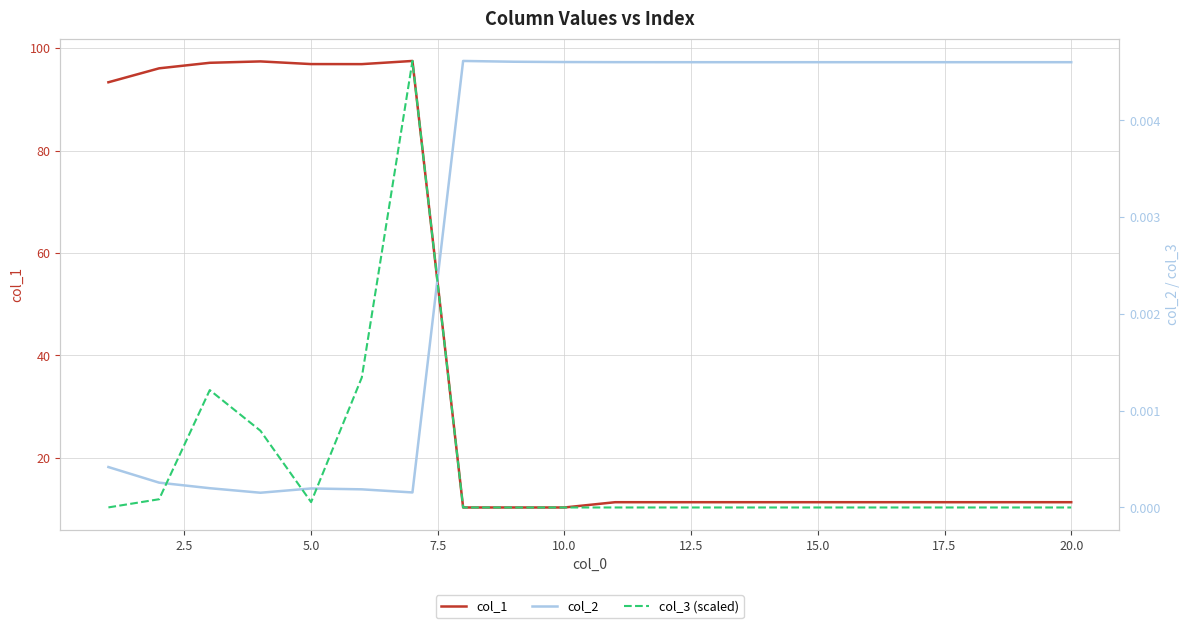

Reading left to right, what are all the values shown in this chart?

col_1: 93.3	96.1	97.1	97.4	96.9	96.9	97.5	10.3	10.3	10.3	11.3	11.3	11.3	11.3	11.3	11.3	11.3	11.3	11.3	11.3
col_2: 0.0	0.0	0.0	0.0	0.0	0.0	0.0	0.0	0.0	0.0	0.0	0.0	0.0	0.0	0.0	0.0	0.0	0.0	0.0	0.0
col_3 (scaled): 0.0	0.0	0.0	0.0	0.0	0.0	0.0	0.0	0.0	0.0	0.0	0.0	0.0	0.0	0.0	0.0	0.0	0.0	0.0	0.0